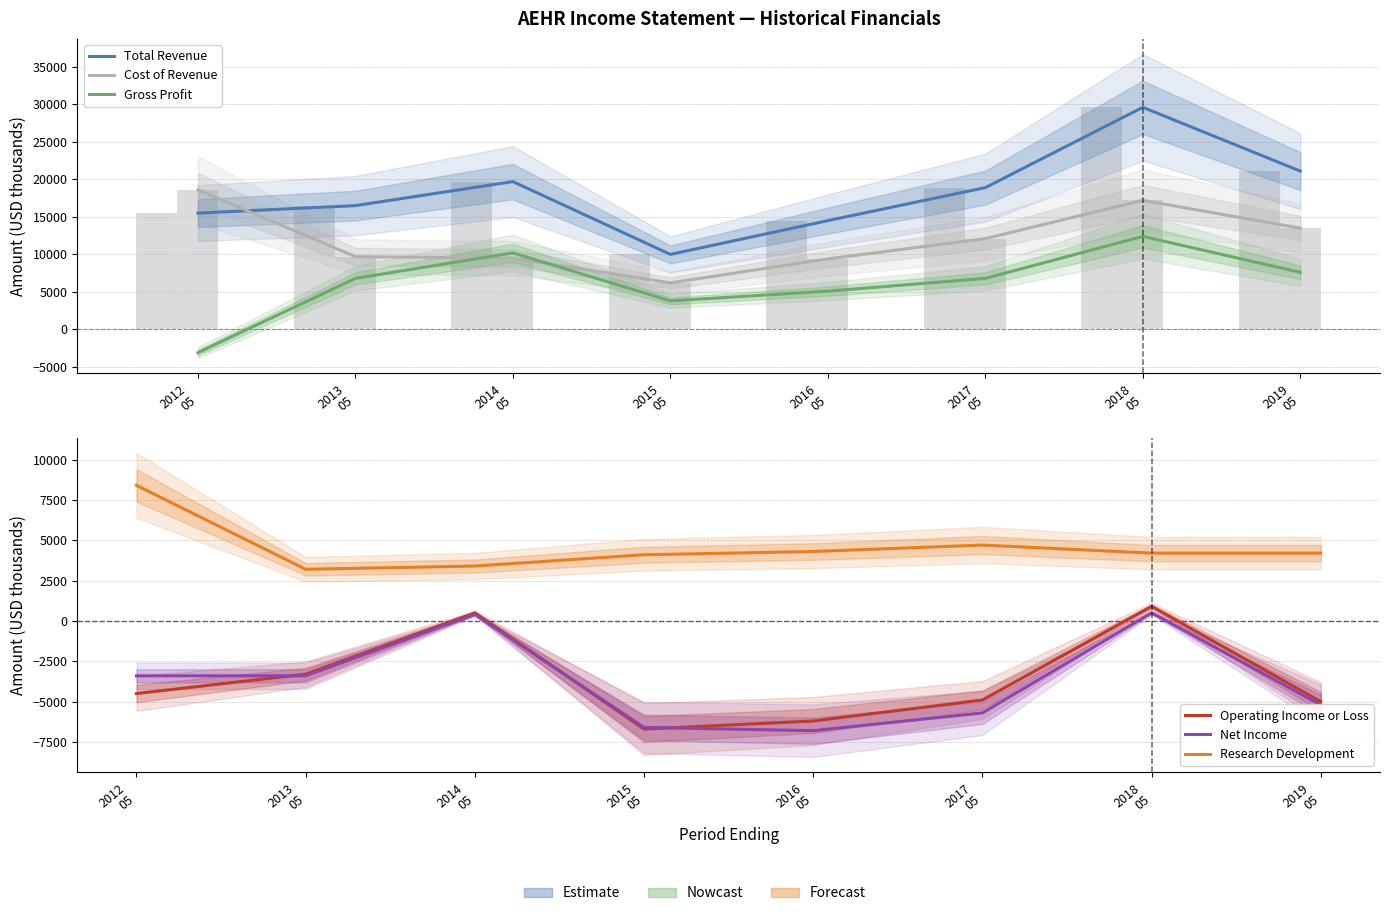

The value of Gross Profit at 2015
05 is 2292. True or false?

False